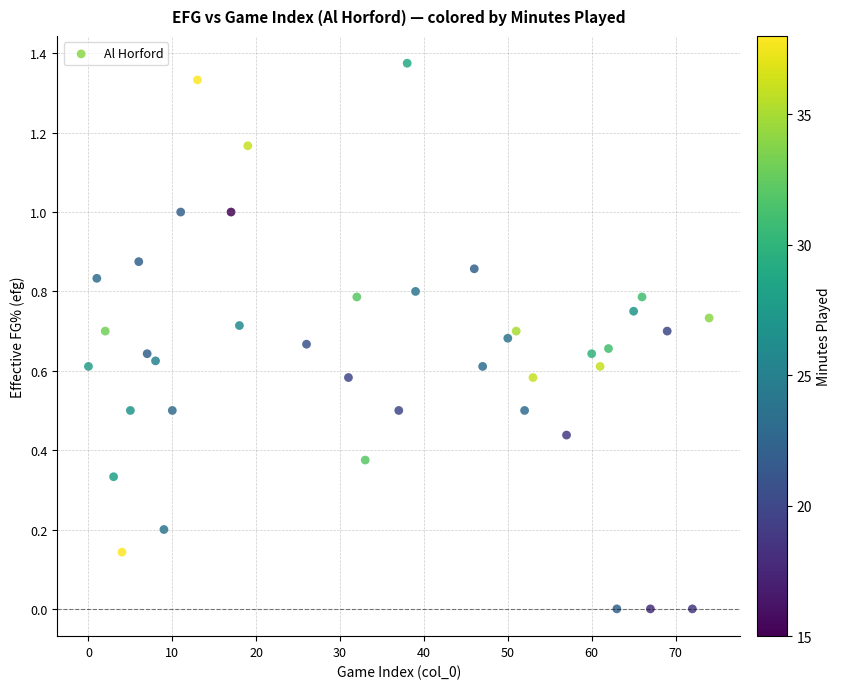

What is the range of X values (max minus min)?

74.0